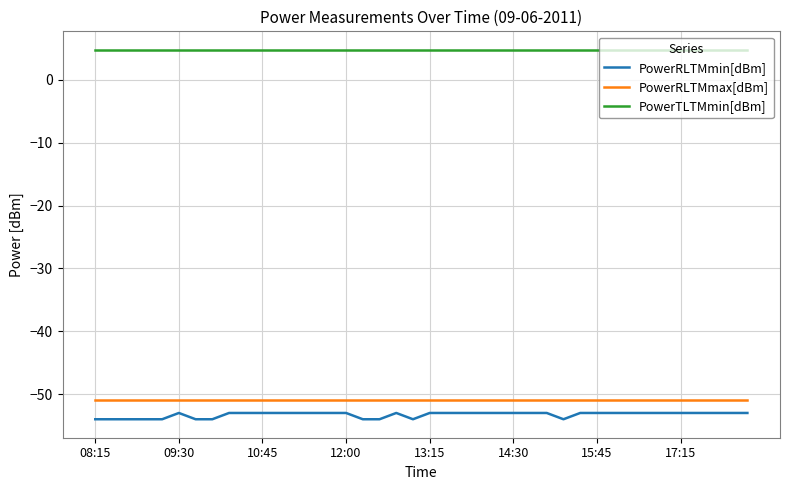

True or false: PowerTLTMmin[dBm] and PowerRLTMmin[dBm] intersect in this chart.

False